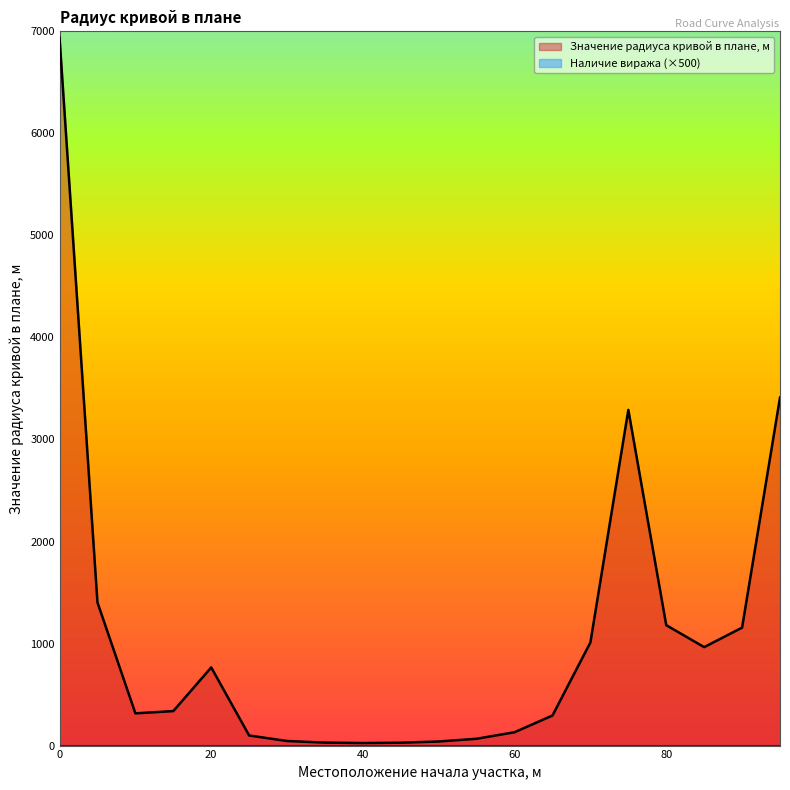

List the labels in order of value, smallest first.

40, 45, 35, 50, 30, 55, 25, 60, 65, 10, 15, 20, 85, 70, 90, 80, 5, 75, 95, 0